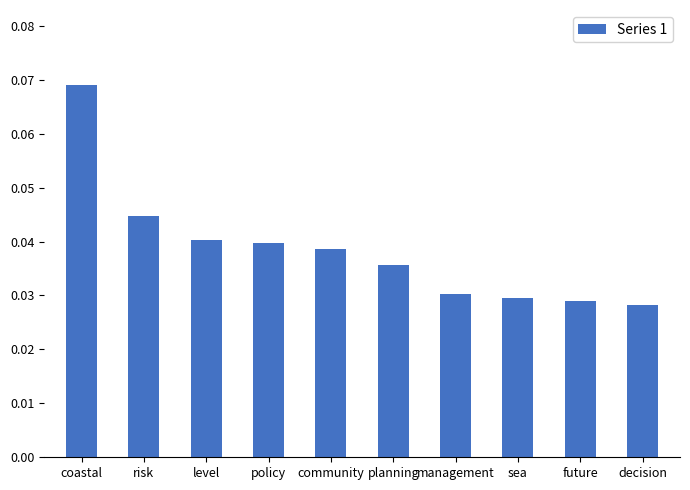

What is the label of the 7th bar from the right?

policy